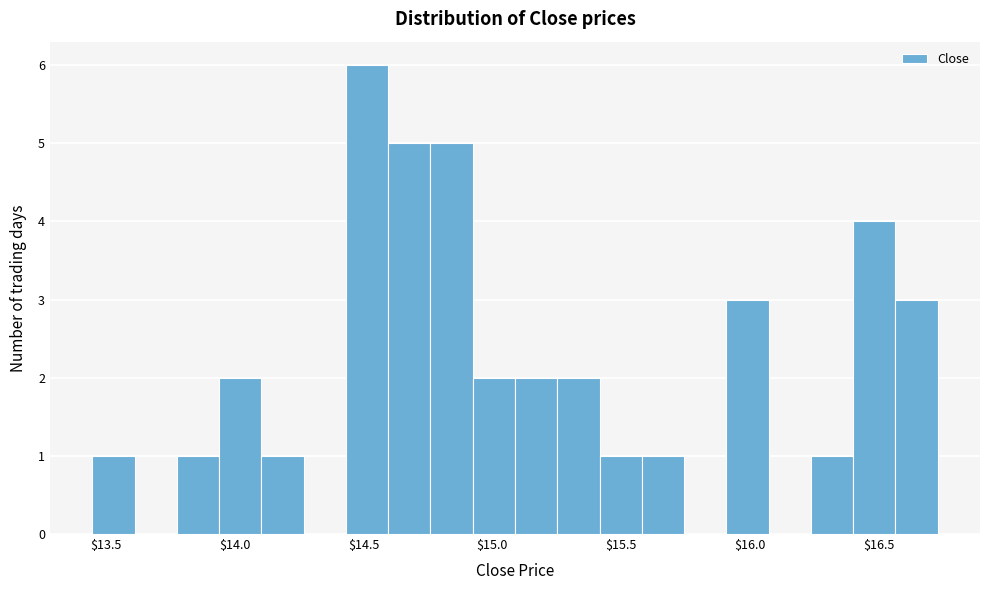

Read against the x-axis, roughly where is the centre of the tallest bar?

14.50